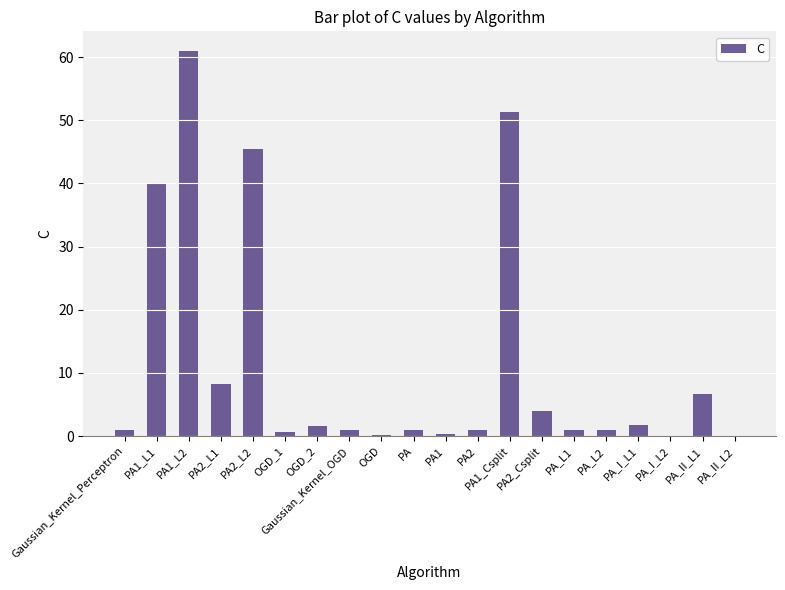

What is the sum of the values at PA1 and OGD_2?

1.9